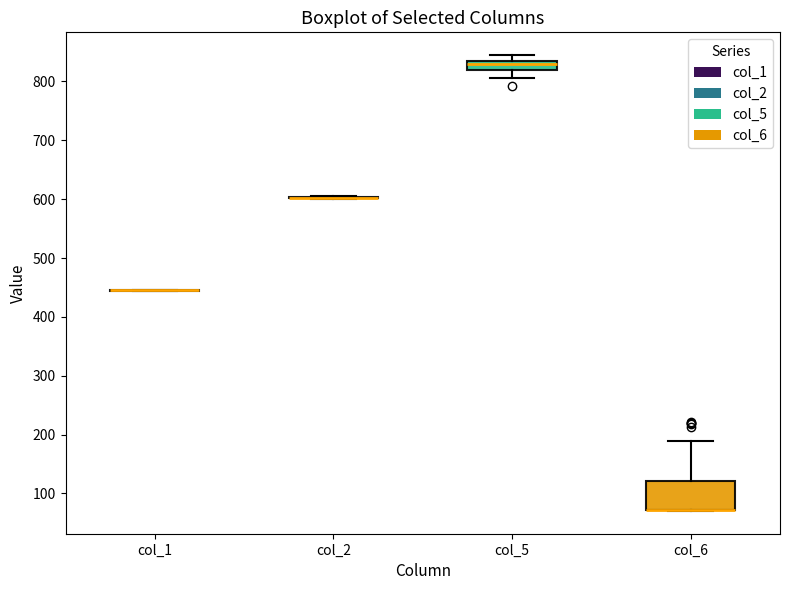

Reading left to right, read every box against the y-axis: the position of its median line, the range the box covers, and the ends of its whiskers. The values are not printed on the chart, so give them approximately, as read against the axis.

col_1: box collapsed to a line at 450, whiskers 440 to 450
col_2: box collapsed to a line at 600, whiskers 600 to 610
col_5: median 830, box 820 to 840, whiskers 810 to 840 (above the box's upper edge)
col_6: median 70 (drawn on the box's lower edge), box 70 to 120, whiskers 70 to 190